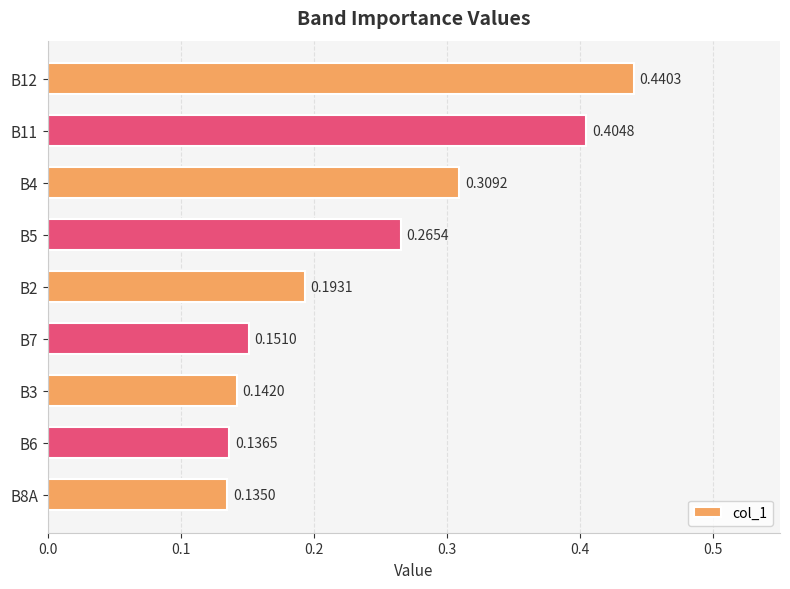

Which has a higher value, B7 or B5?

B5